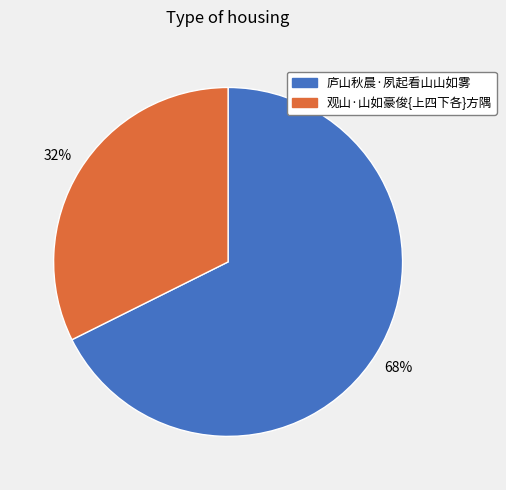

To the nearest percent, what portion does 观山·山如豪俊{上四下各}方隅 represent?

32%